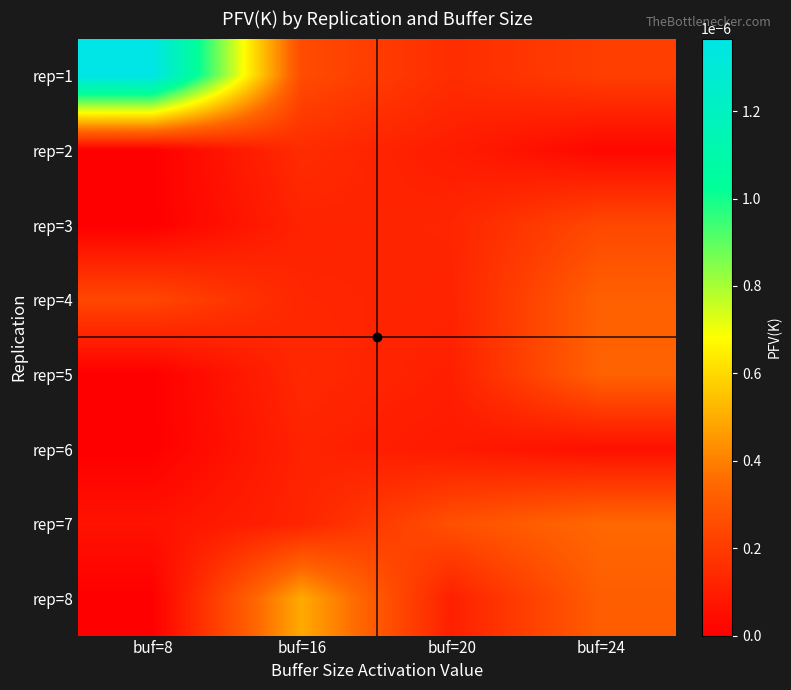

Which series has the largest total across all categories?

rep=1